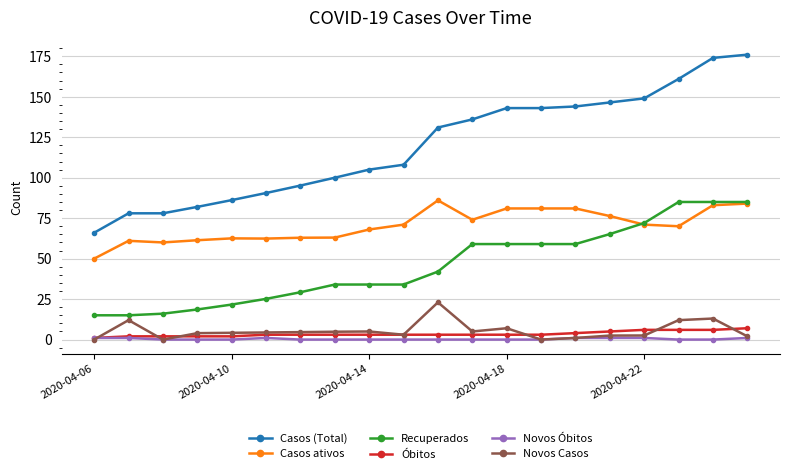

True or false: Casos ativos and Novos Casos intersect in this chart.

False